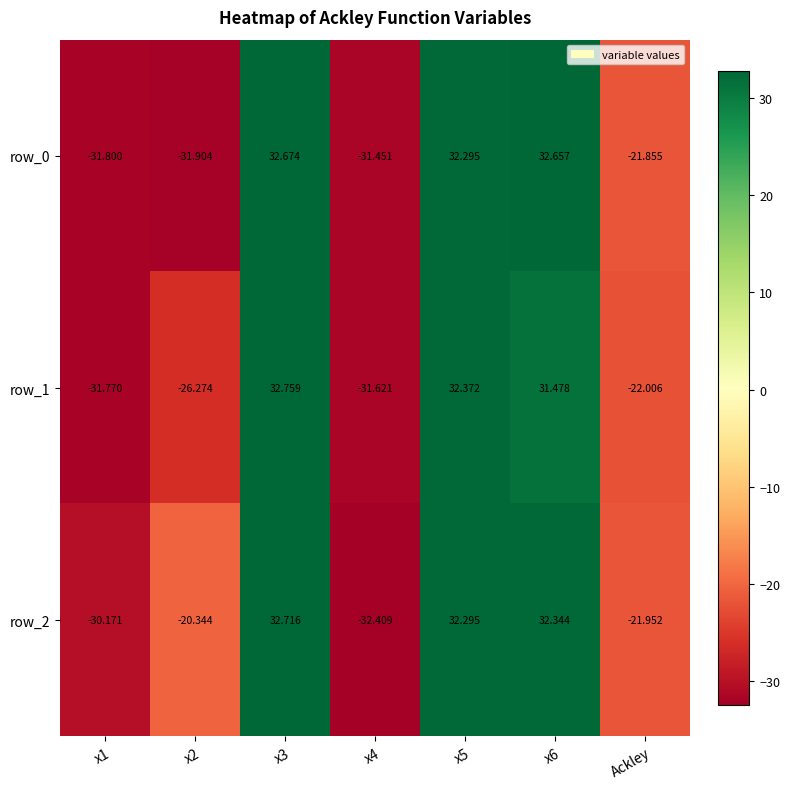

How many positive values does the row_0 series have?

3